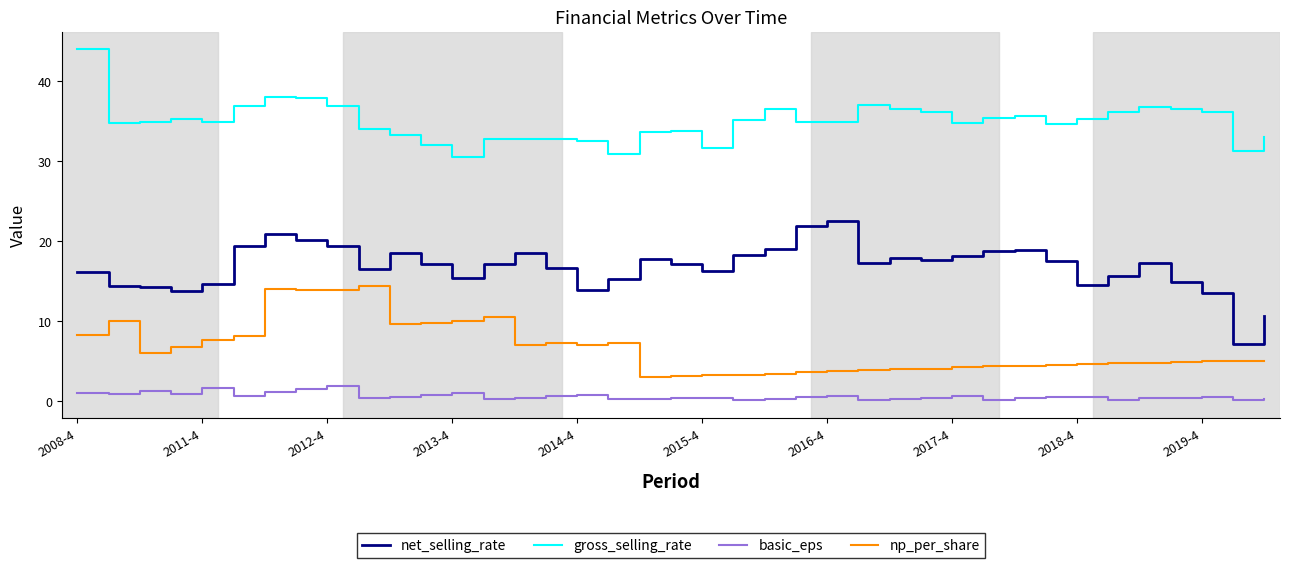

What is the minimum value for gross_selling_rate?

30.5